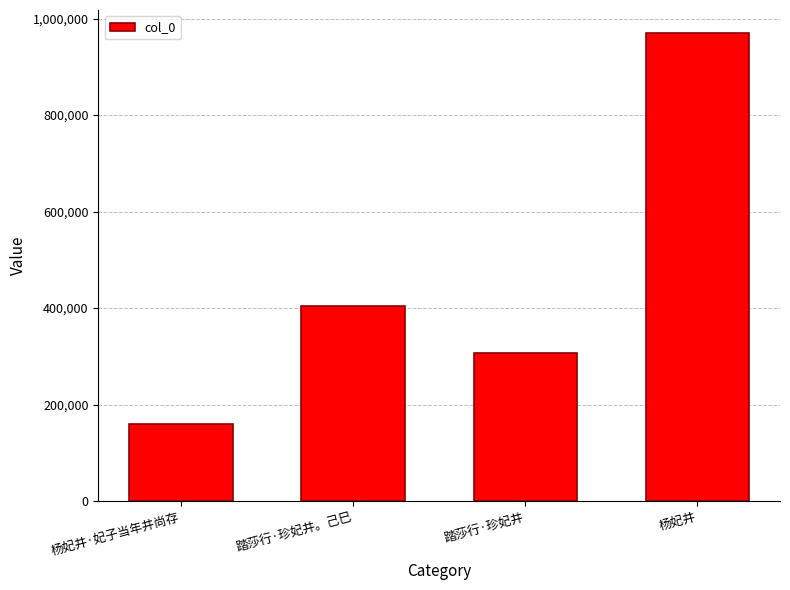

What is the label of the 4th bar from the right?

杨妃井·妃子当年井尚存